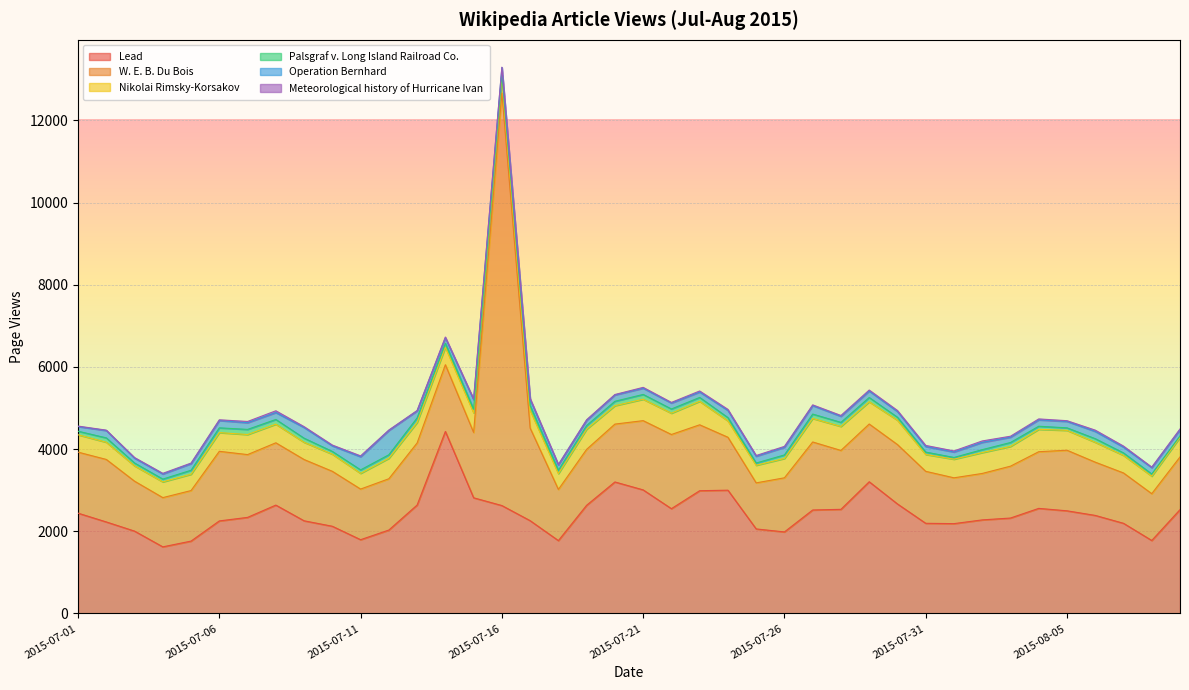

Which series has the largest range (max minus min)?

W. E. B. Du Bois